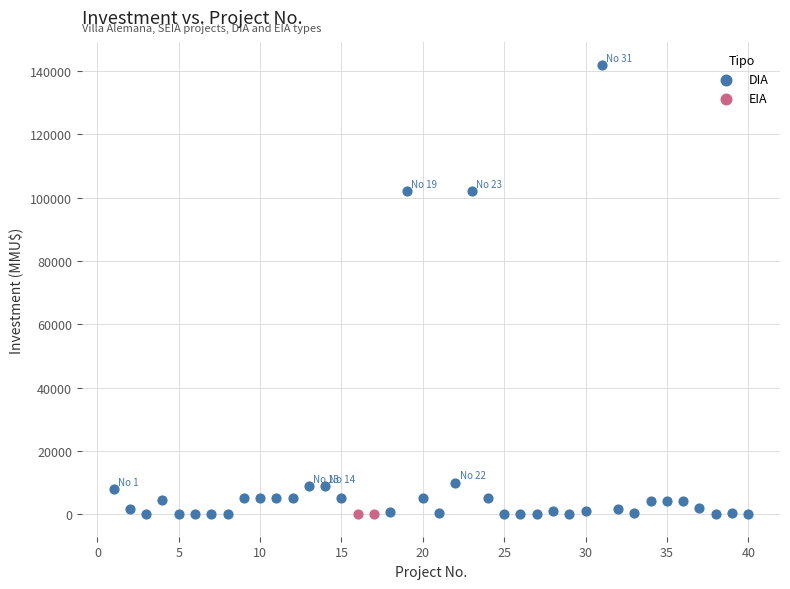

What are all the series names shown in the legend?

DIA, EIA